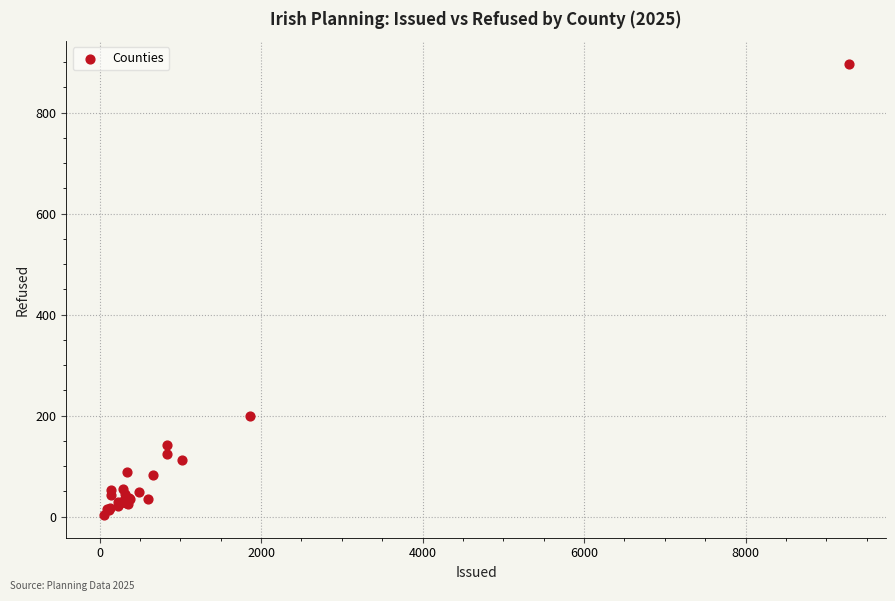

What Y value in the scatter plot is closest to 450?

199